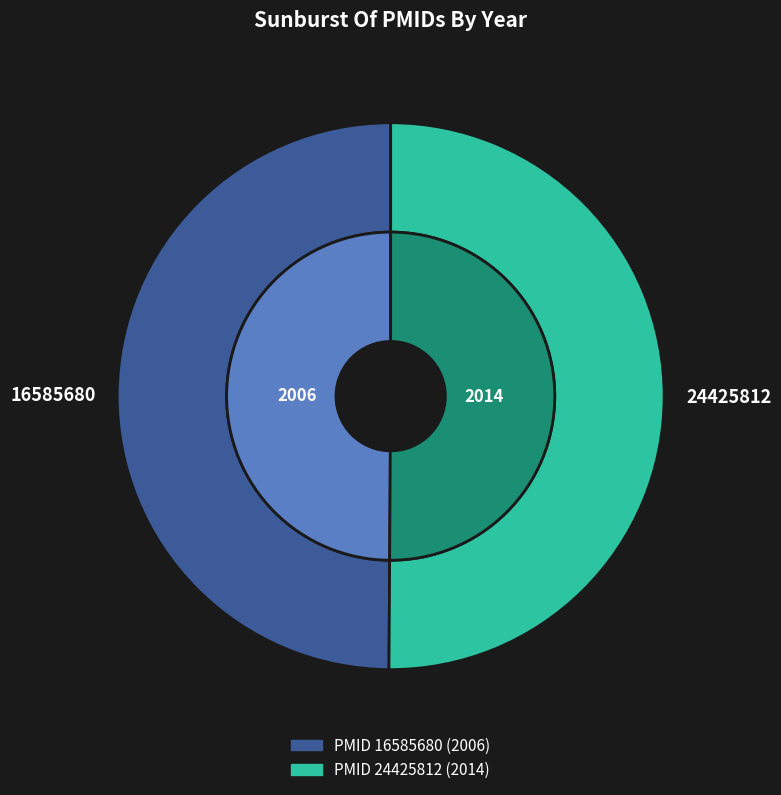

Is 16585680 the majority of the pie?

No